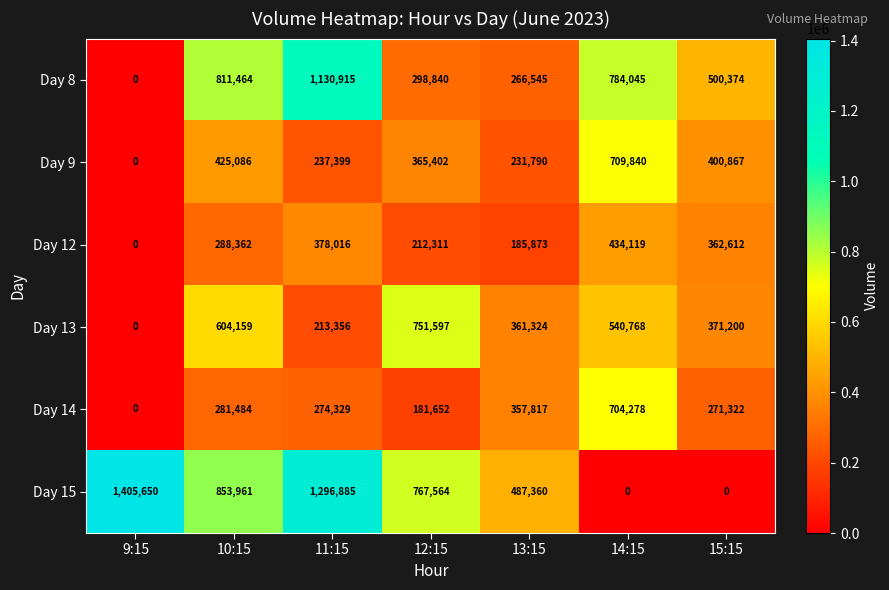

Which series has the widest spread of values?

Day 15